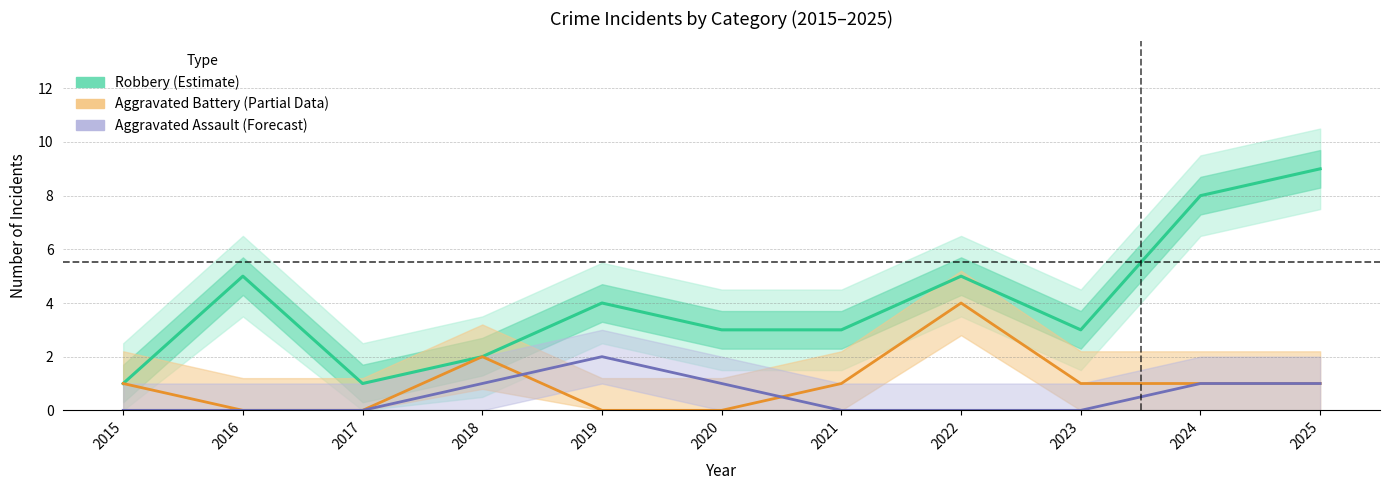

List the series in order of their peak value, highest first.

Robbery (Estimate), Aggravated Battery (Partial Data), Aggravated Assault (Forecast)